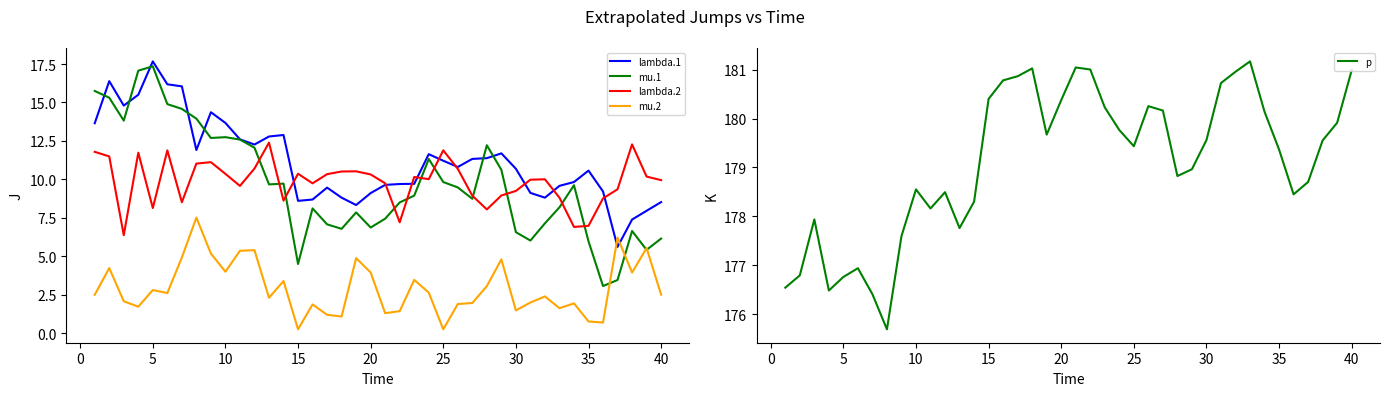

What is the lowest value of the mu.1 series?

3.1